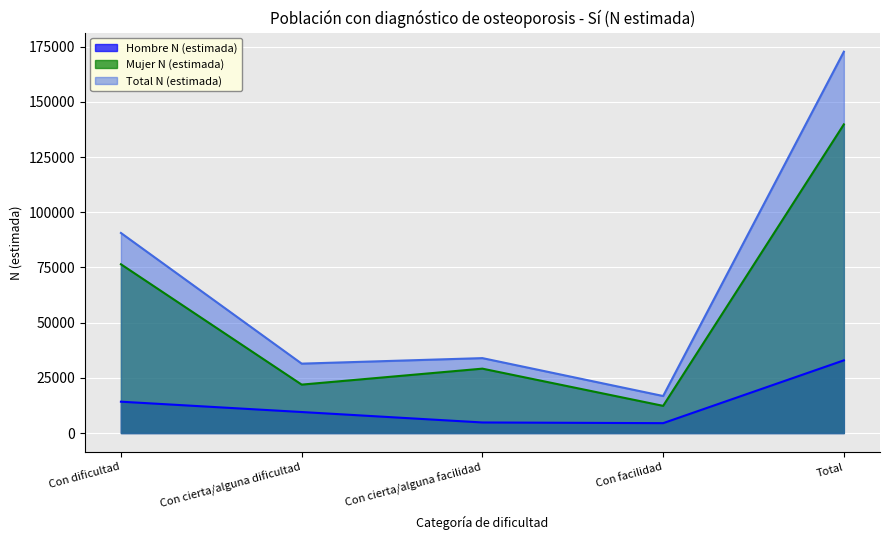

What are all the series names shown in the legend?

Hombre N (estimada), Mujer N (estimada), Total N (estimada)